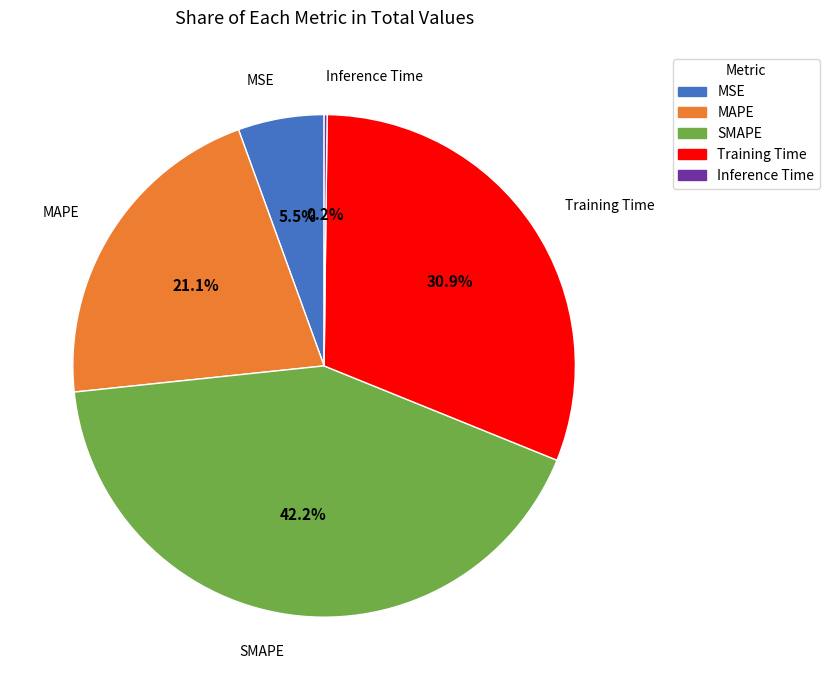

The MAPE slice represents 8% of the pie. True or false?

False